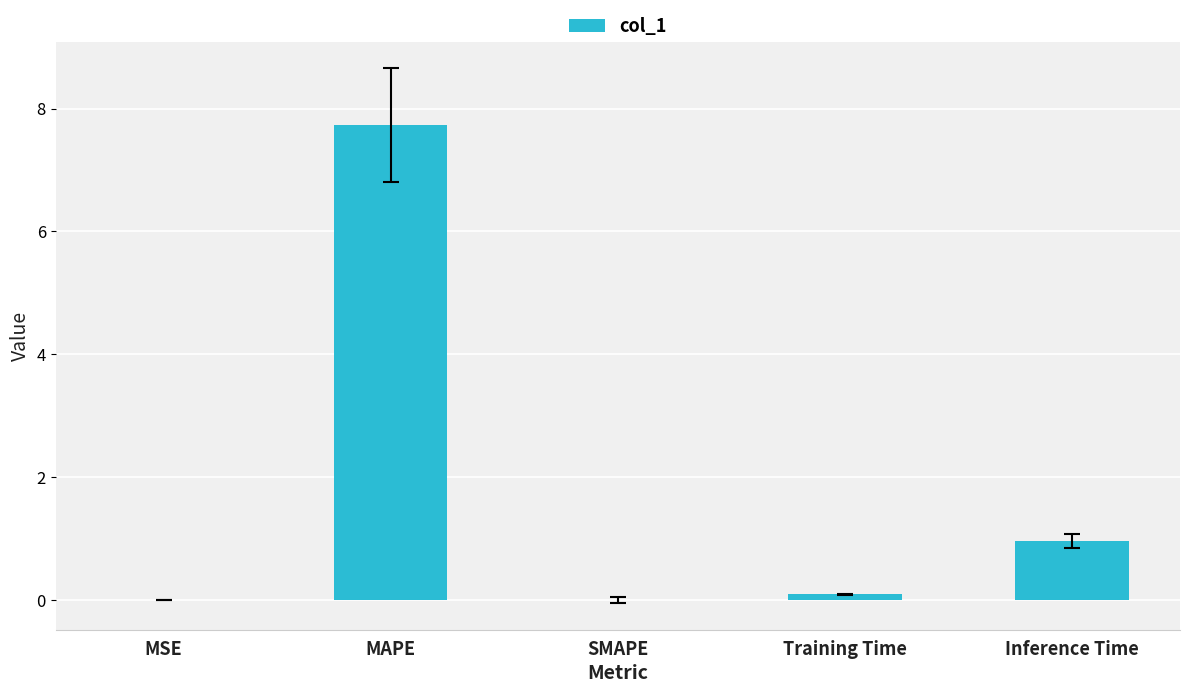

Which category has the highest value across all series?

MAPE